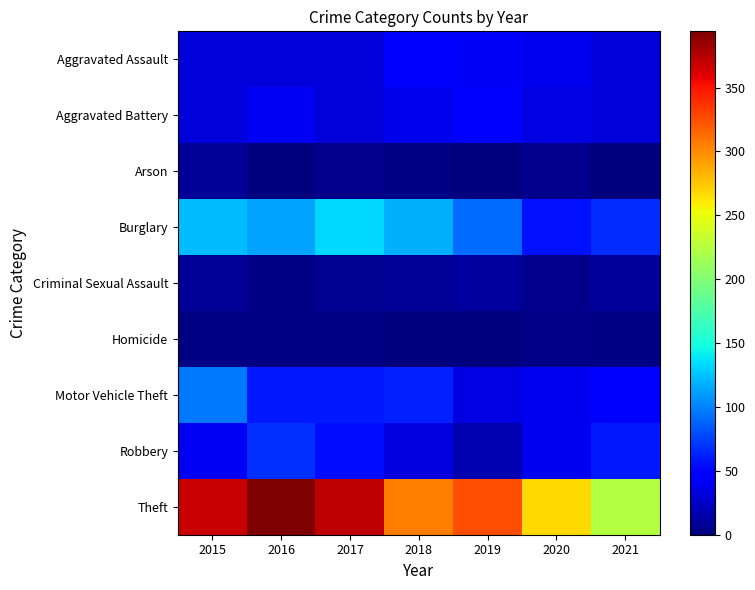

Which series has the largest total across all categories?

Theft